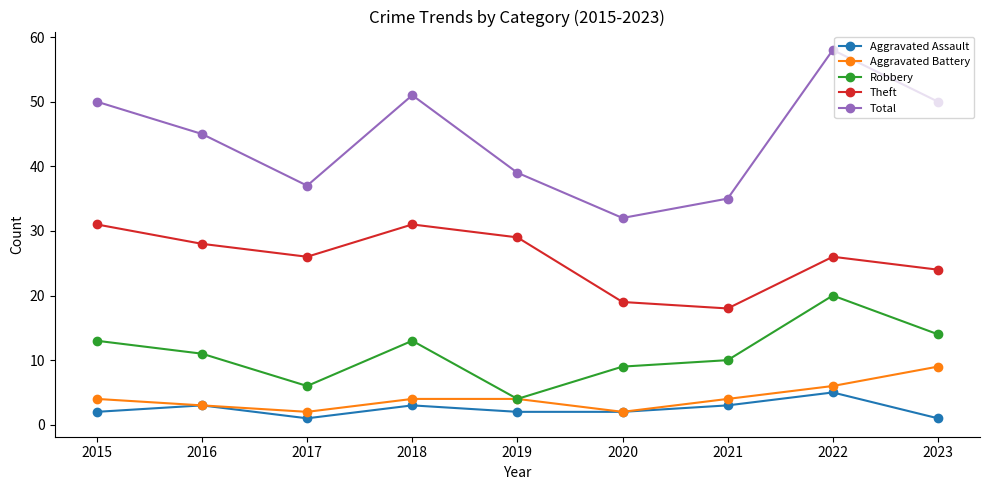

Does the chart display data point markers on the line(s)?

Yes